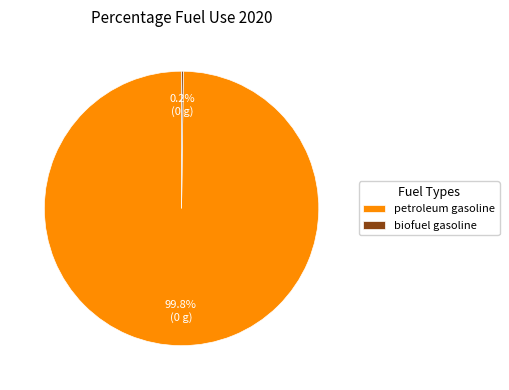

What is the majority slice?

petroleum gasoline